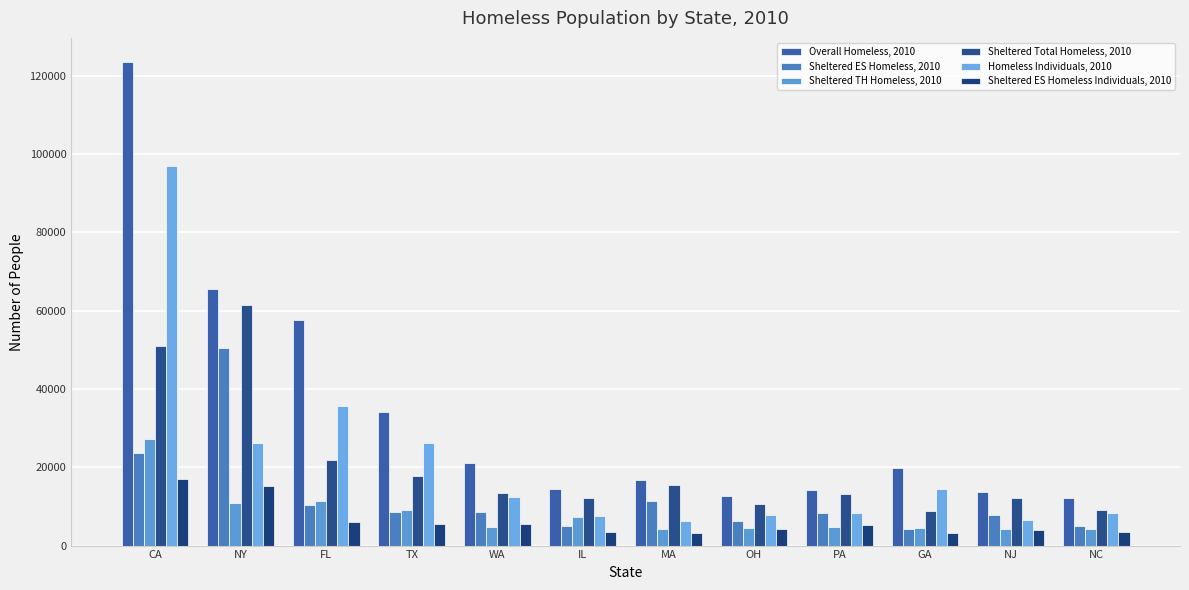

How many groups of bars are there?

12